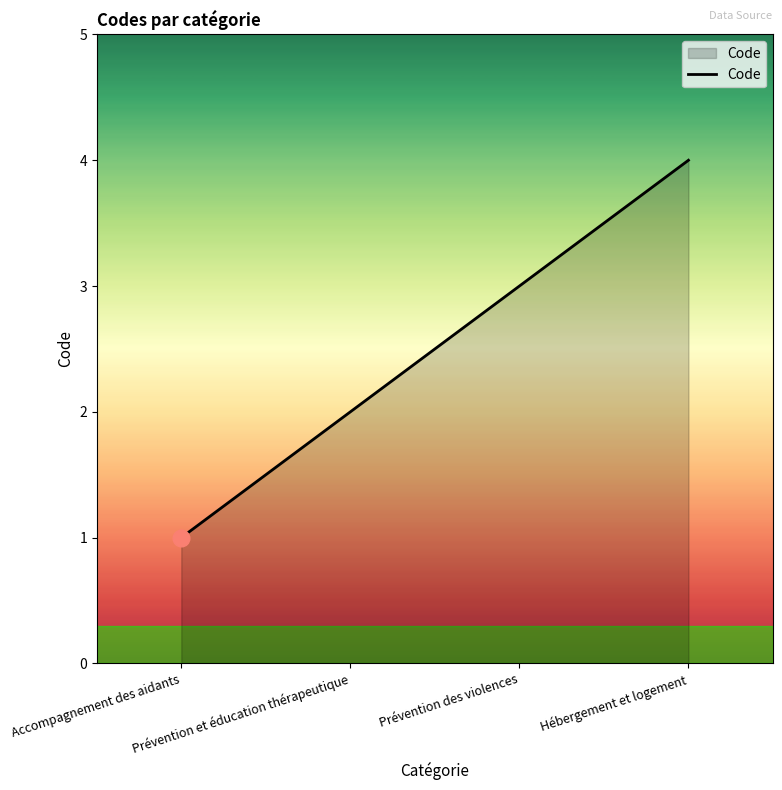

What is the smallest value displayed?

1